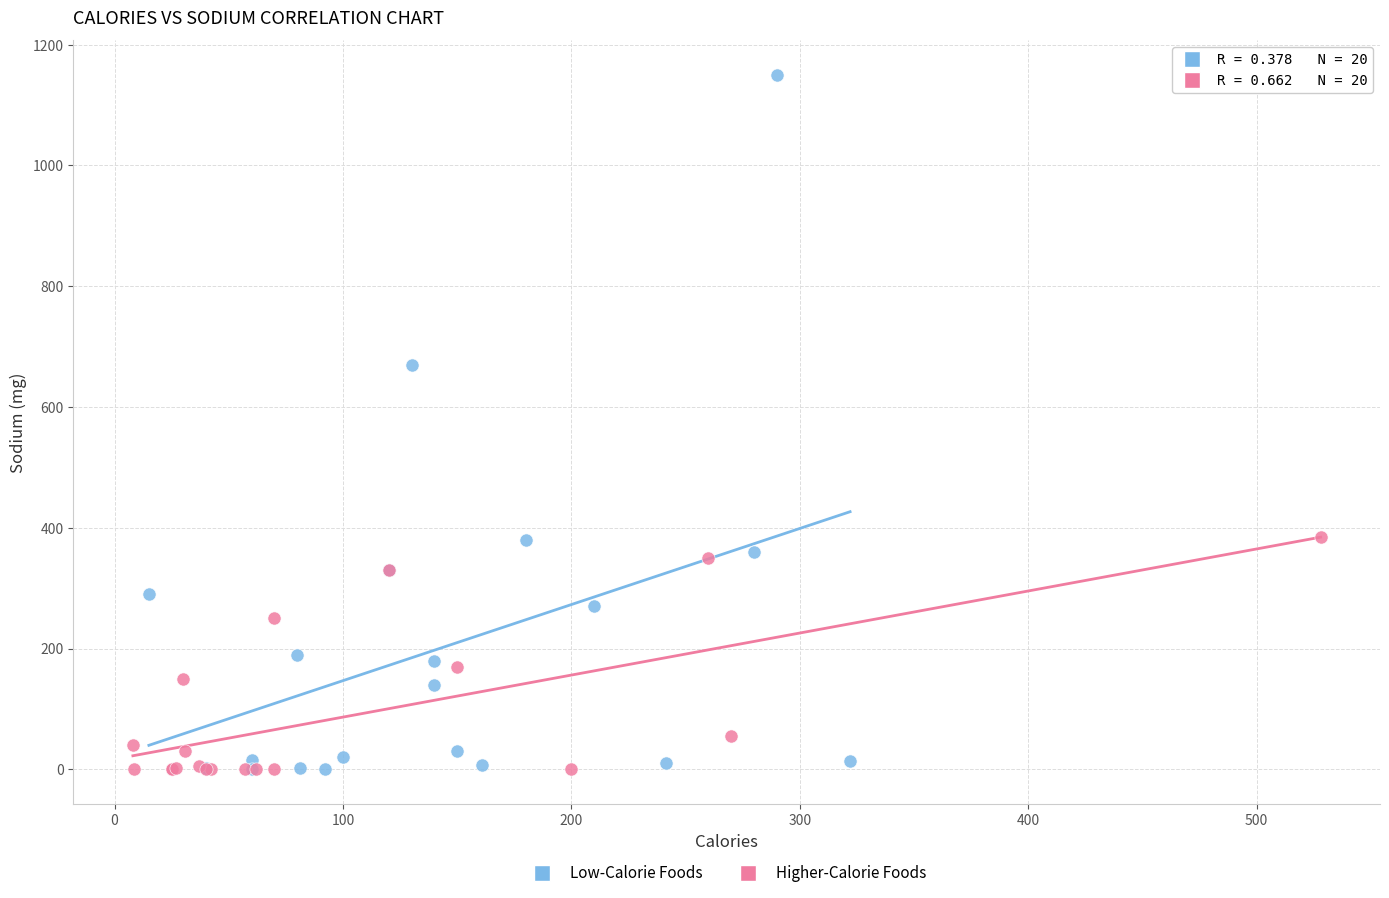

Which series contains the highest Y value?

Low-Calorie Foods